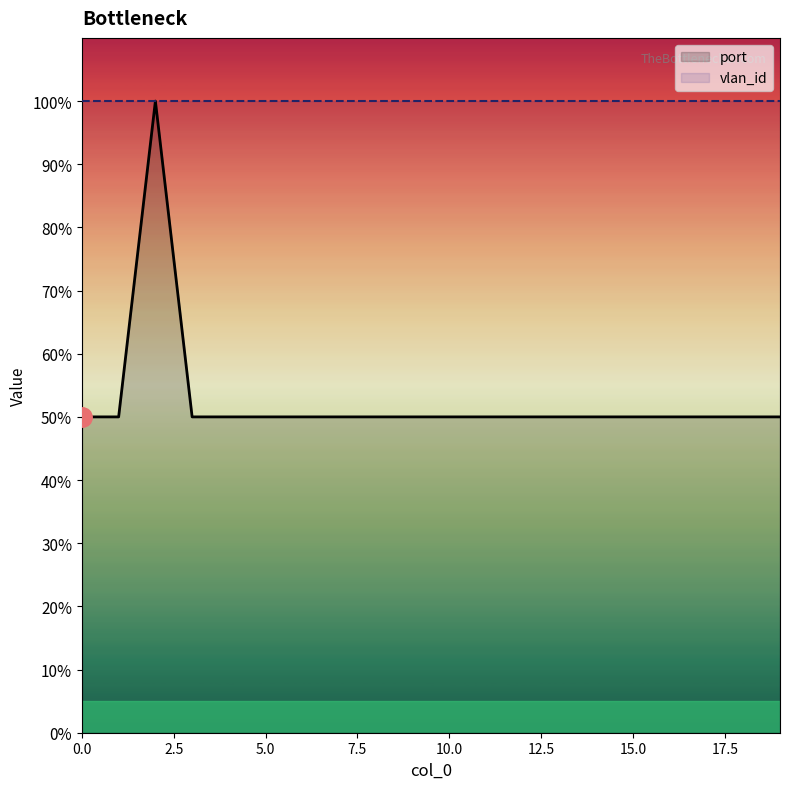

What is the value of the 4th point from the left?

50